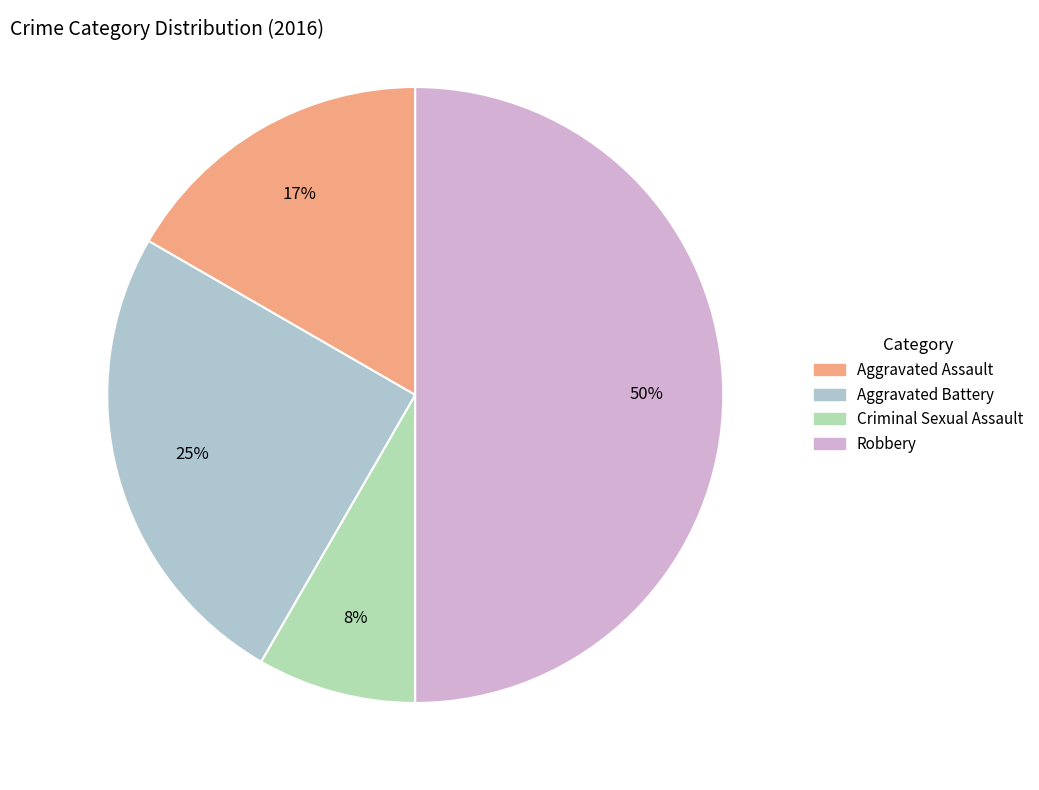

Which category has the biggest portion of the pie?

Robbery